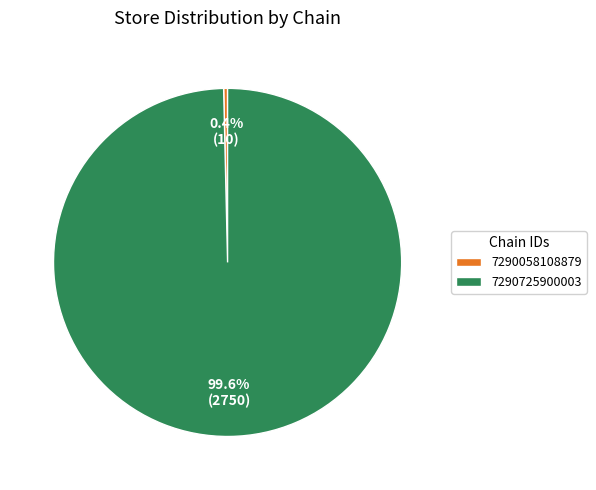

Is there any slice that represents more than half of the pie?

Yes